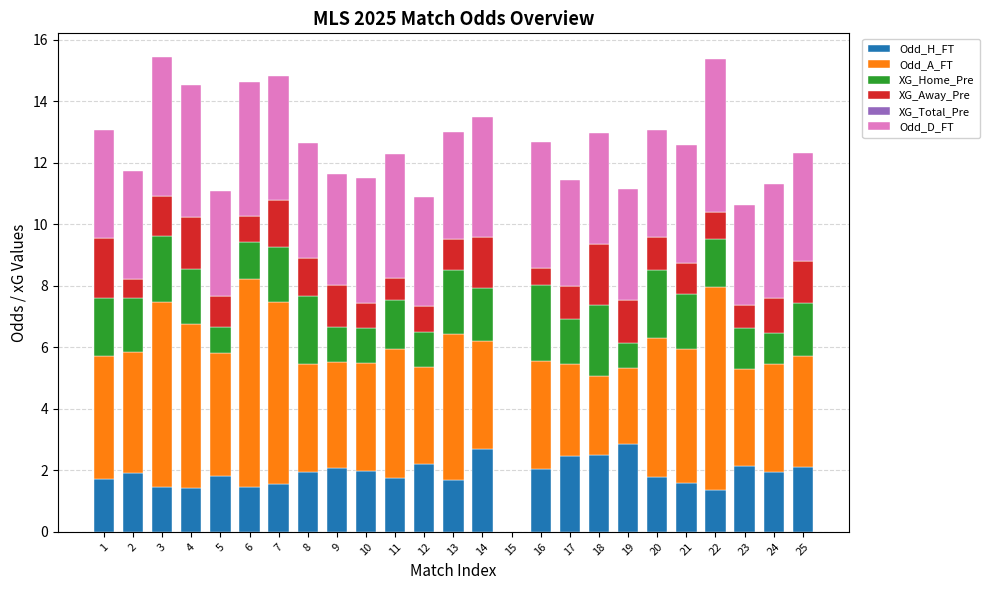

Count the number of data series in this chart.

5